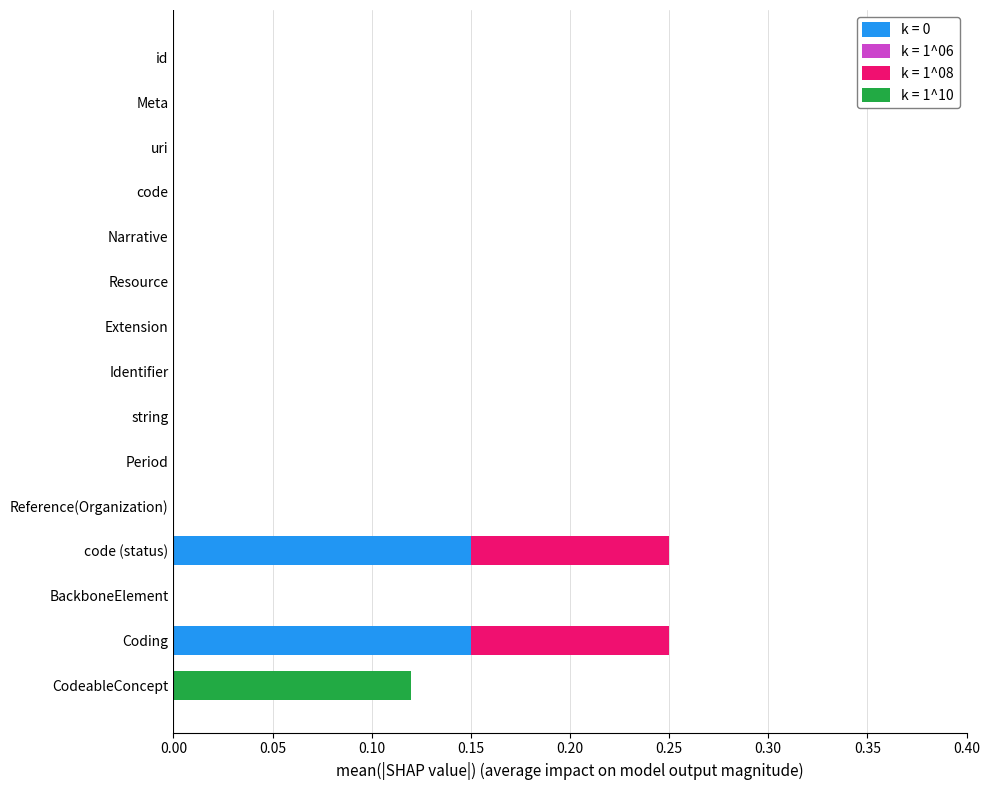

The k = 0 series shows 0.0 at code (status). True or false?

False